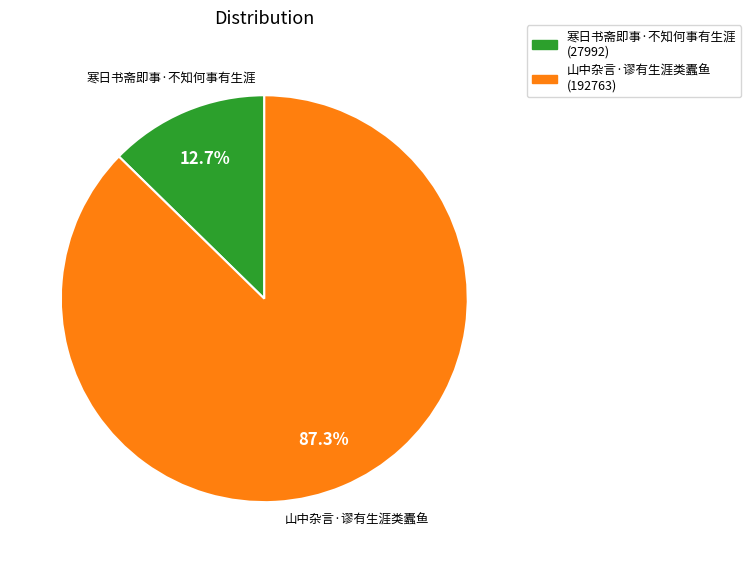

Approximately how many times larger is the value at 山中杂言·谬有生涯类蠹鱼 compared to 寒日书斋即事·不知何事有生涯?

6.9